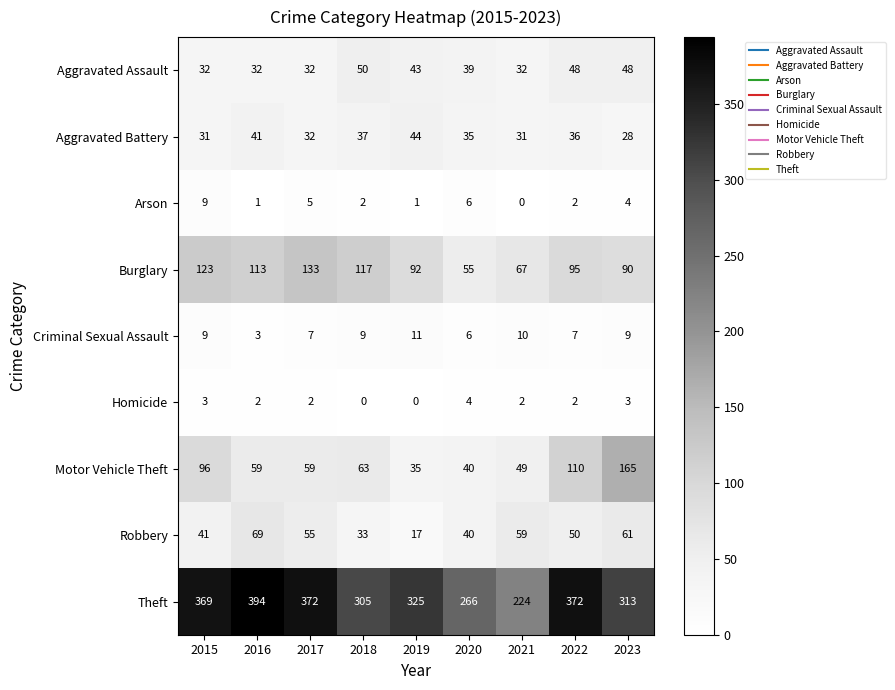

At how many categories does at least one series exceed 300?

7